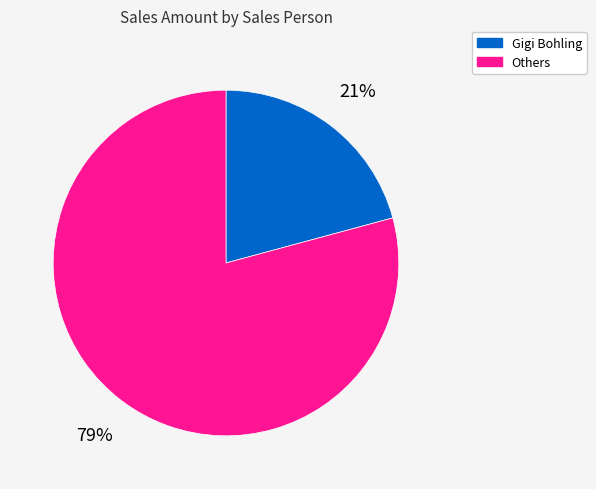

Does any single category account for the majority?

Yes